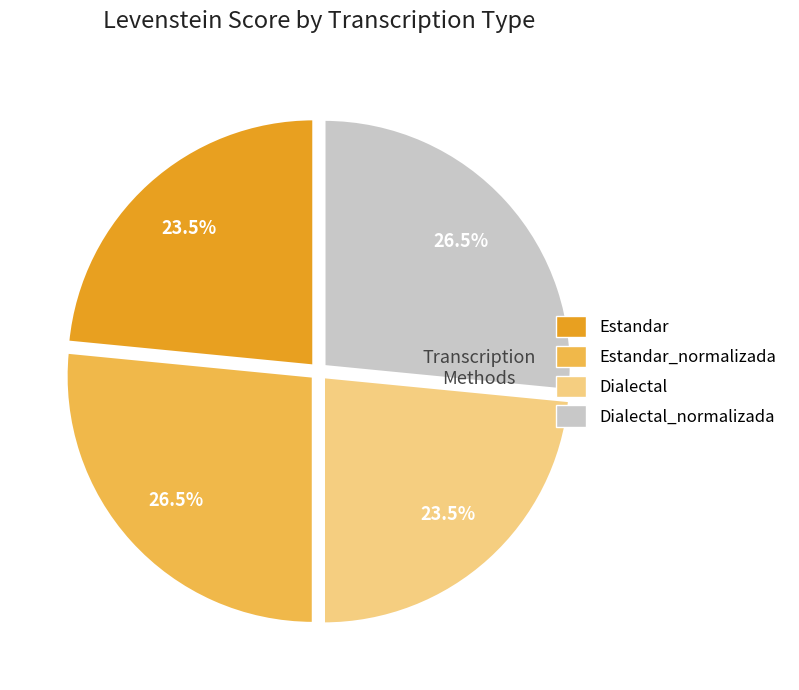

Count the number of slices in the pie.

4